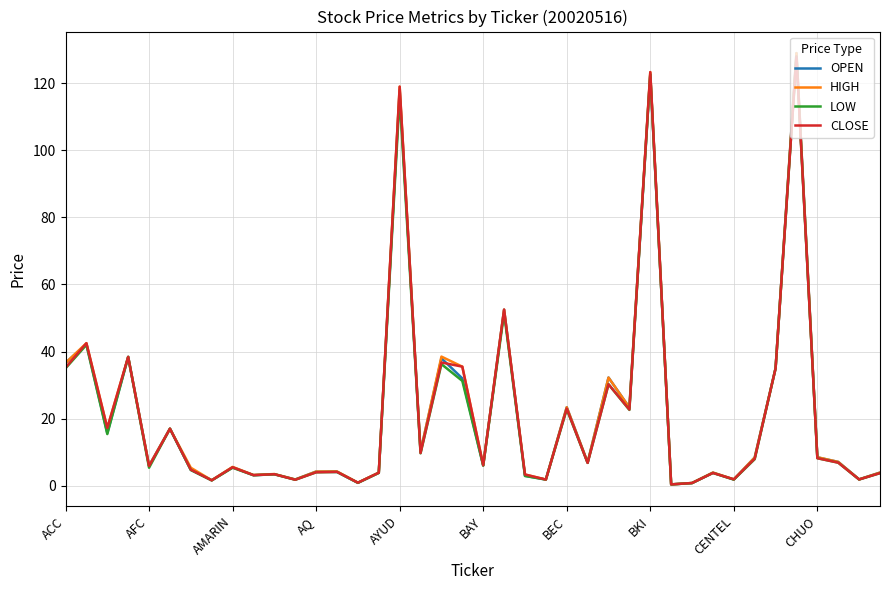

What are all the series names shown in the legend?

OPEN, HIGH, LOW, CLOSE